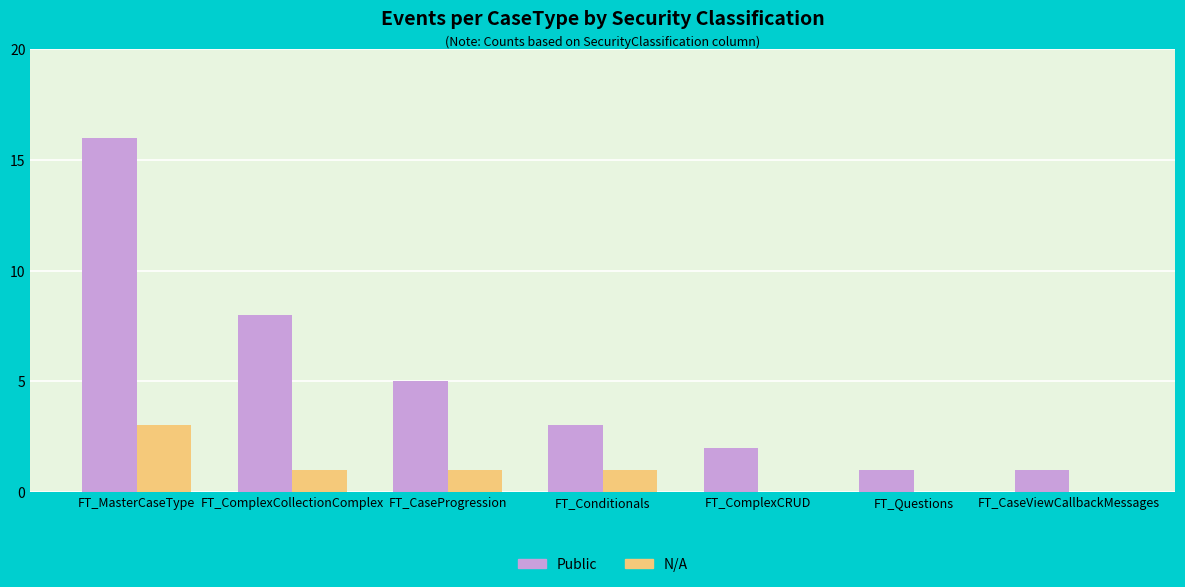

Read the N/A value at FT_MasterCaseType.

3